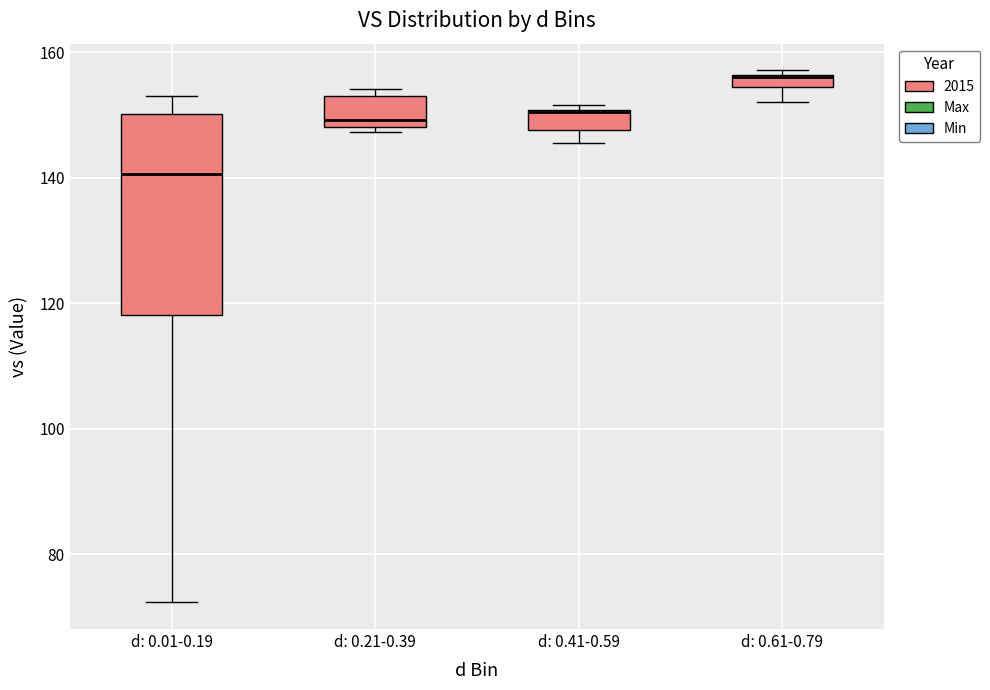

Where is the lower edge of the box for d: 0.61-0.79 on the y-axis? The values are not printed on the chart, so give them approximately, as read against the axis.

154